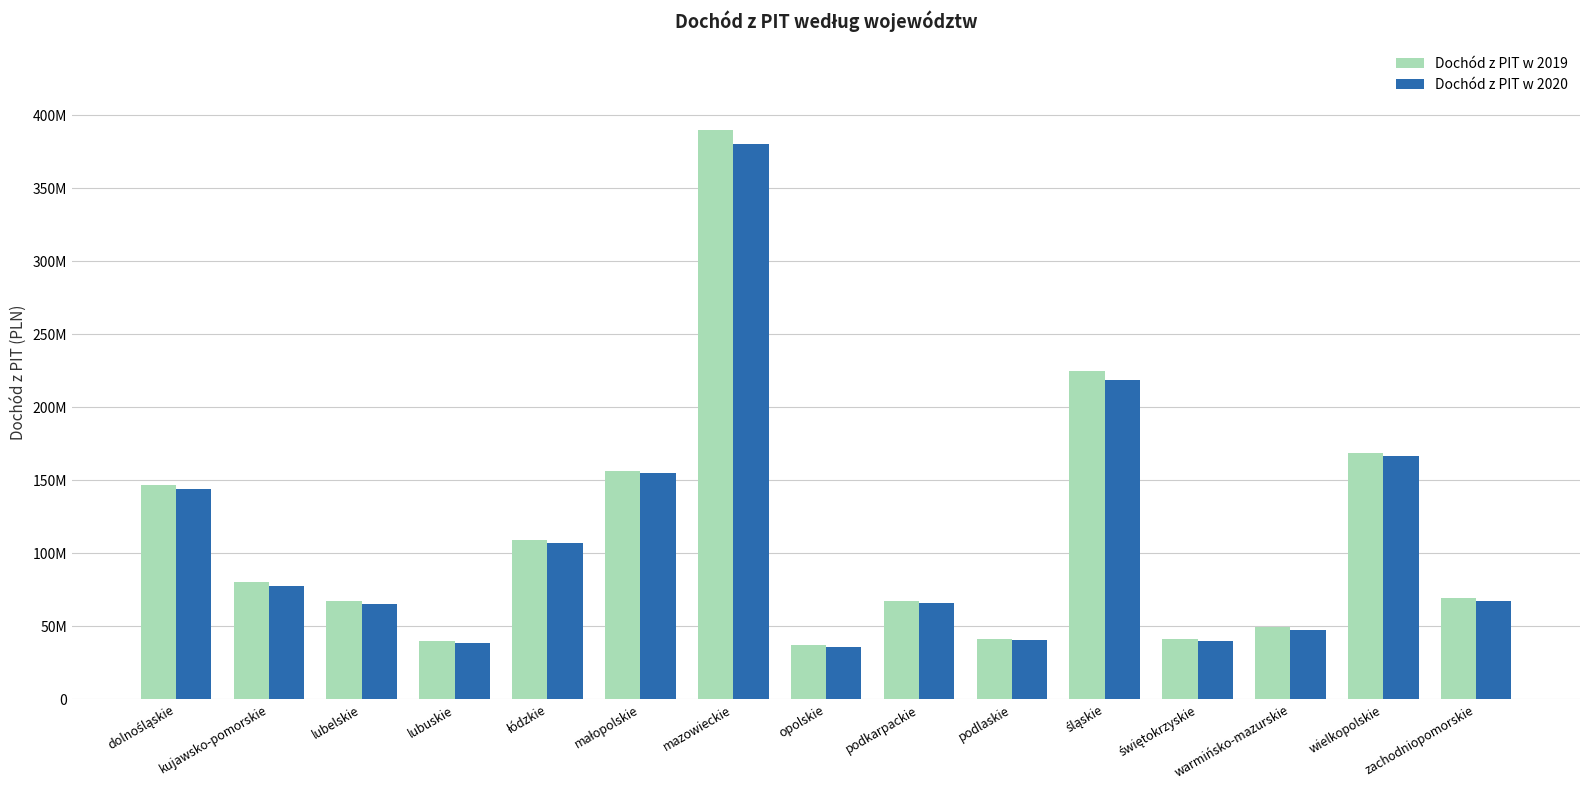

Does the chart contain stacked bars?

No